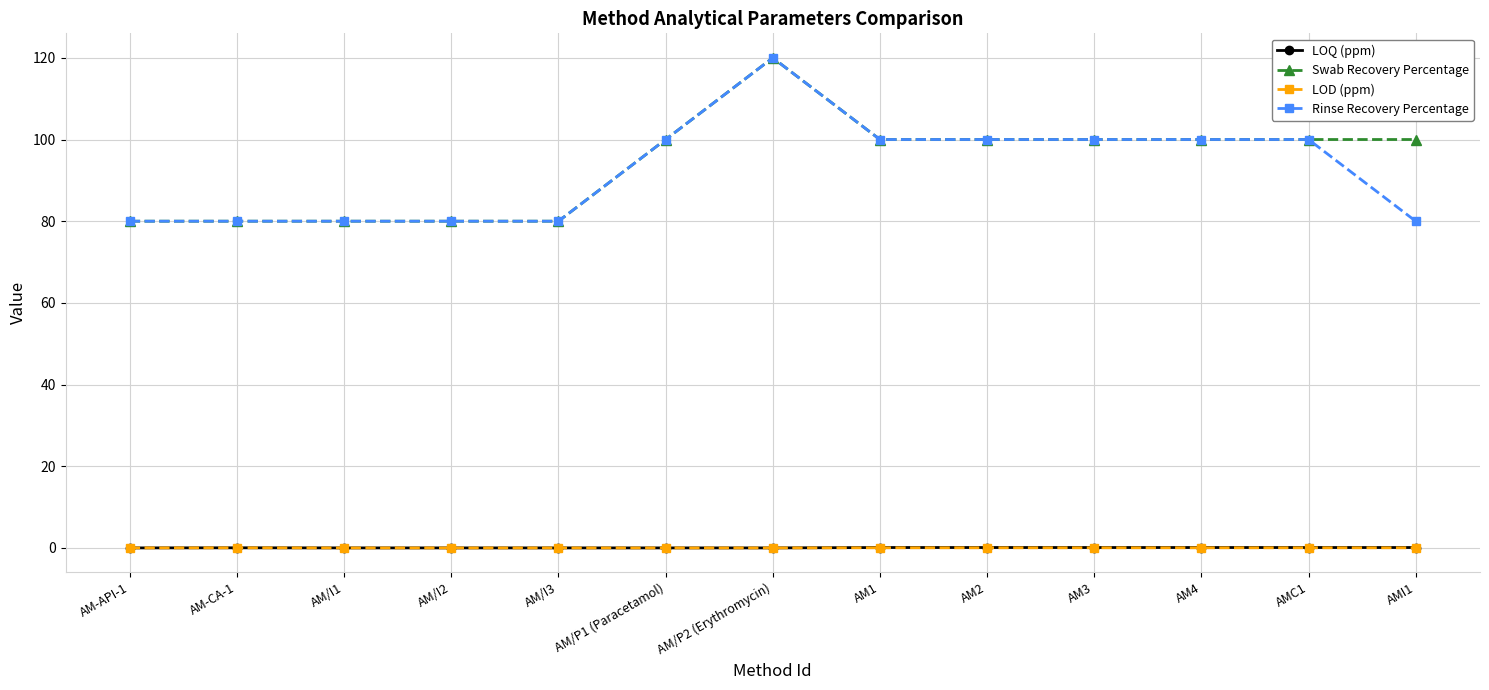

True or false: Rinse Recovery Percentage has a value of 100.0 at AM4.

True